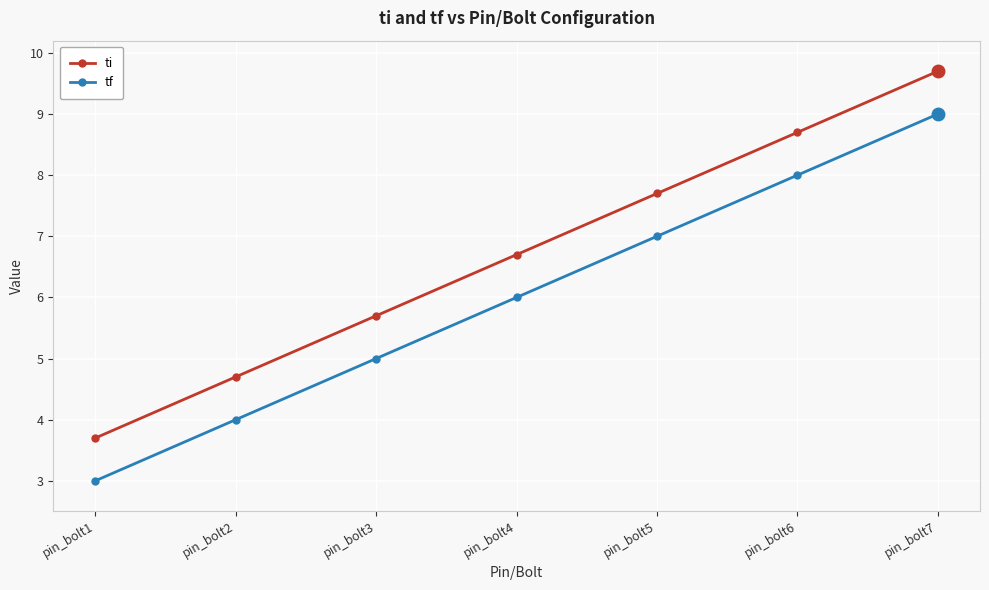

What is the value of the tf point at the 3rd from the left?

5.0